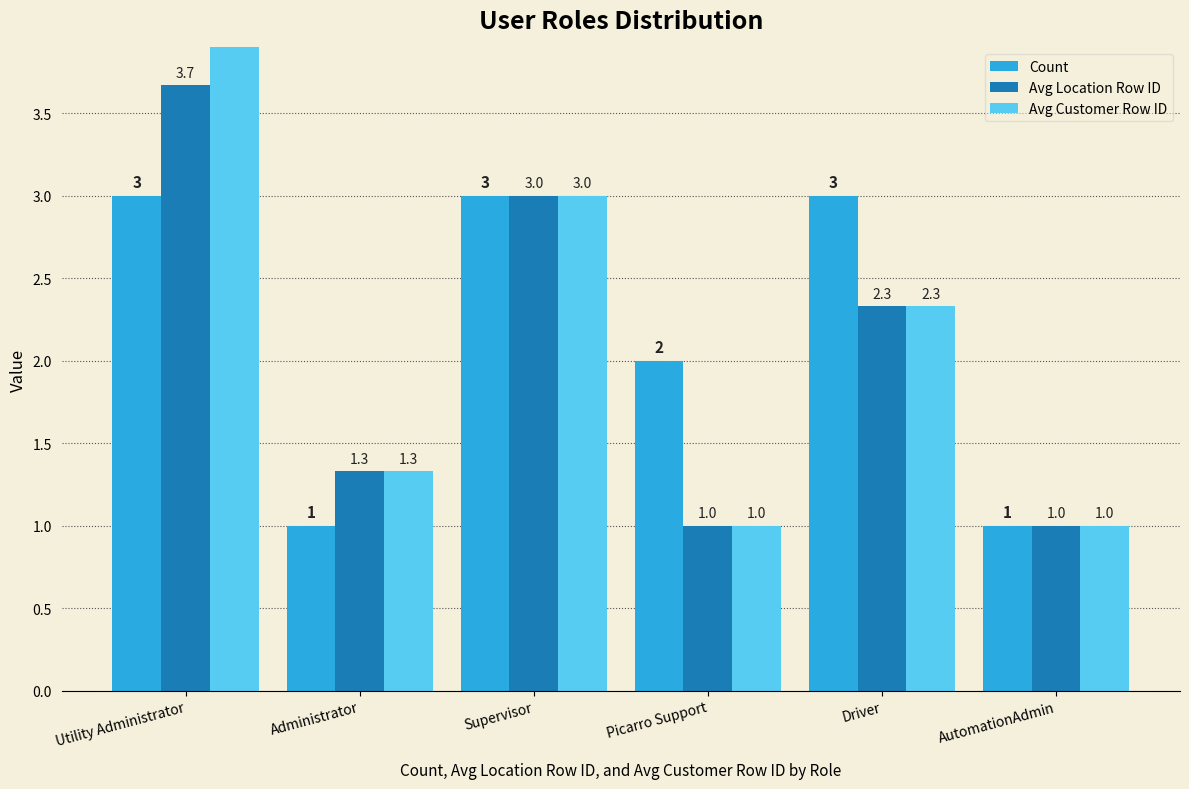

At which label is Avg Location Row ID closest to 2?

Driver